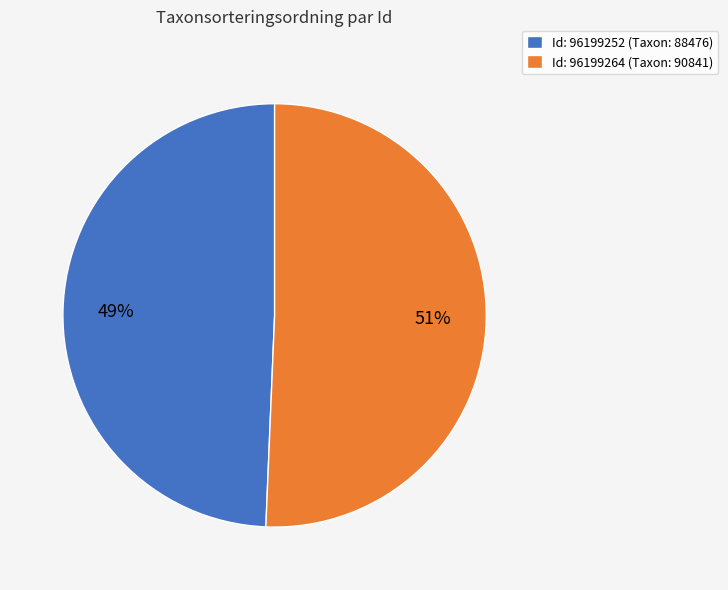

Count the number of slices in the pie.

2